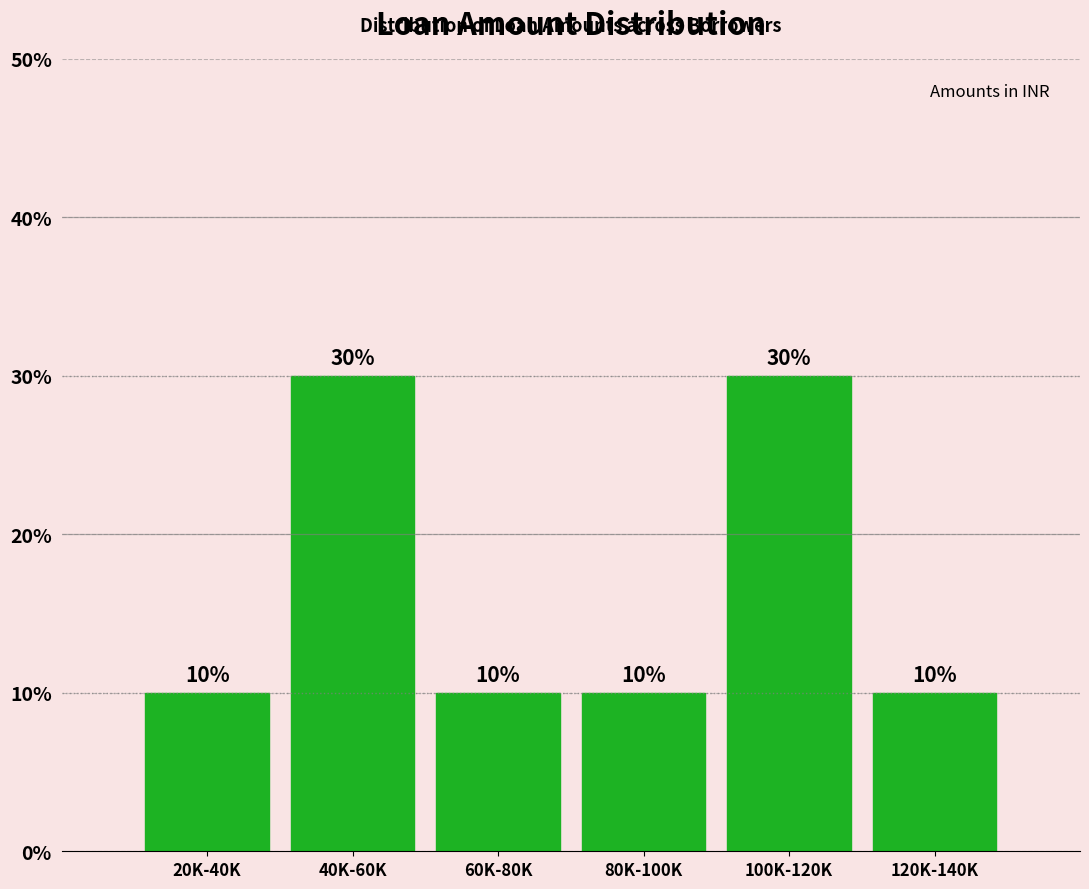

Reading left to right, transcribe all the data shown in this chart.

10	30	10	10	30	10